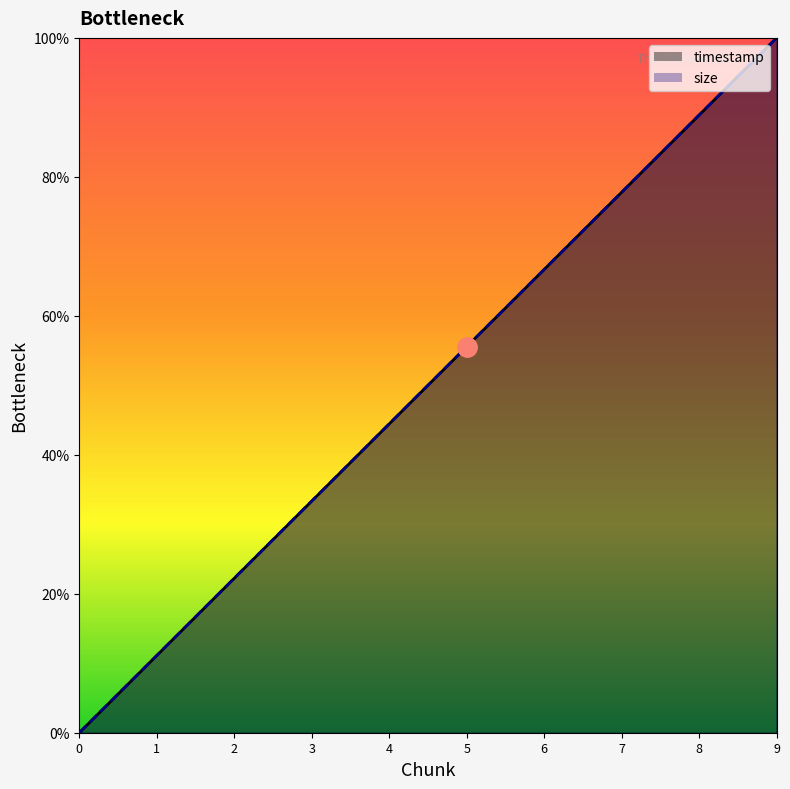

What is the approximate value of size at 4?

44.4